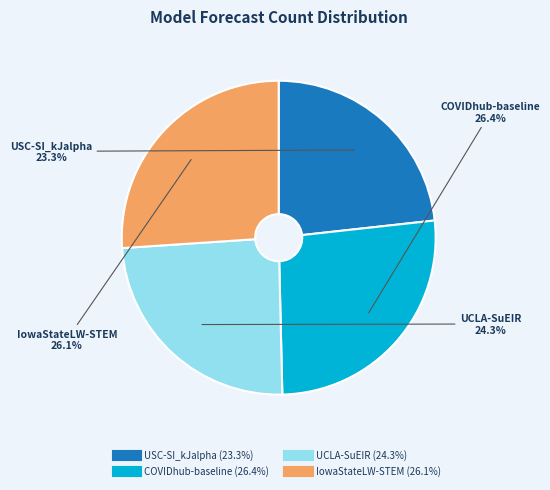

Do IowaStateLW-STEM and COVIDhub-baseline together represent more than half of the pie?

Yes